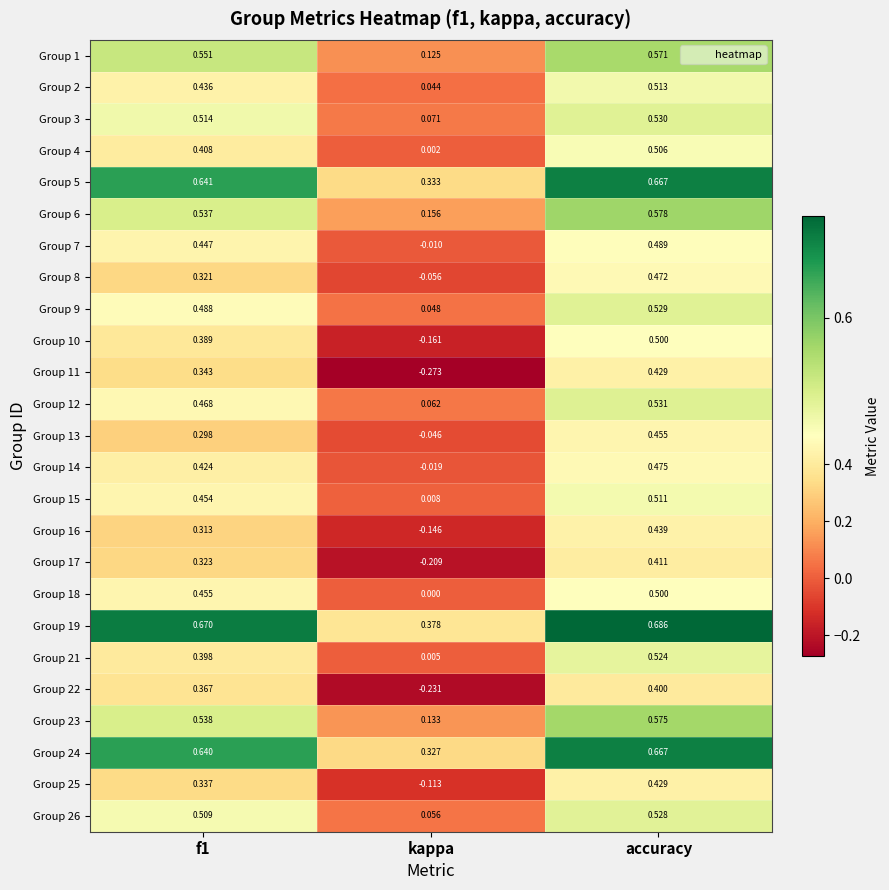

Which category has the lowest value across all series?

kappa